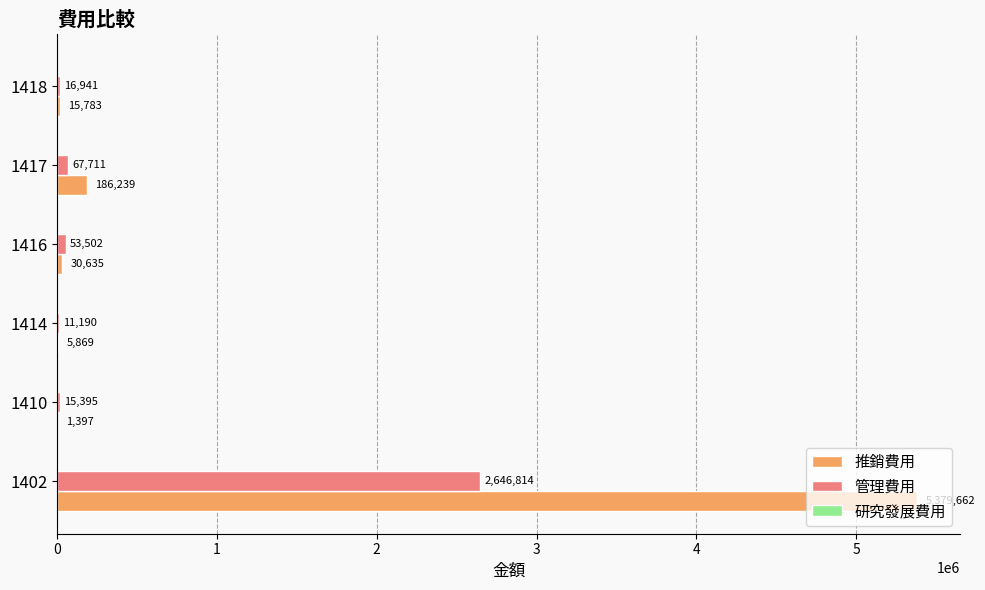

What is the sum of the 推銷費用 values at 1418 and 1416?

46418